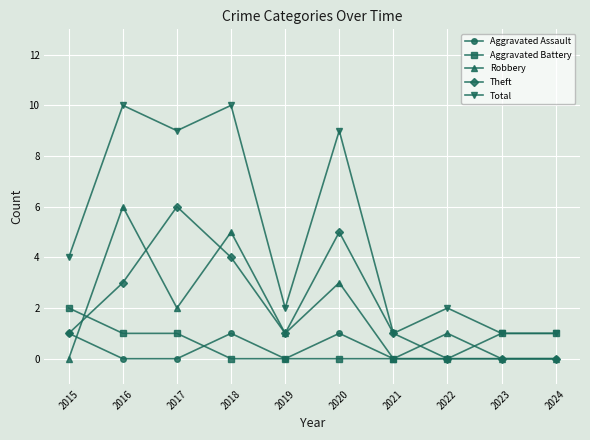

What is the maximum value shown in the chart?

10